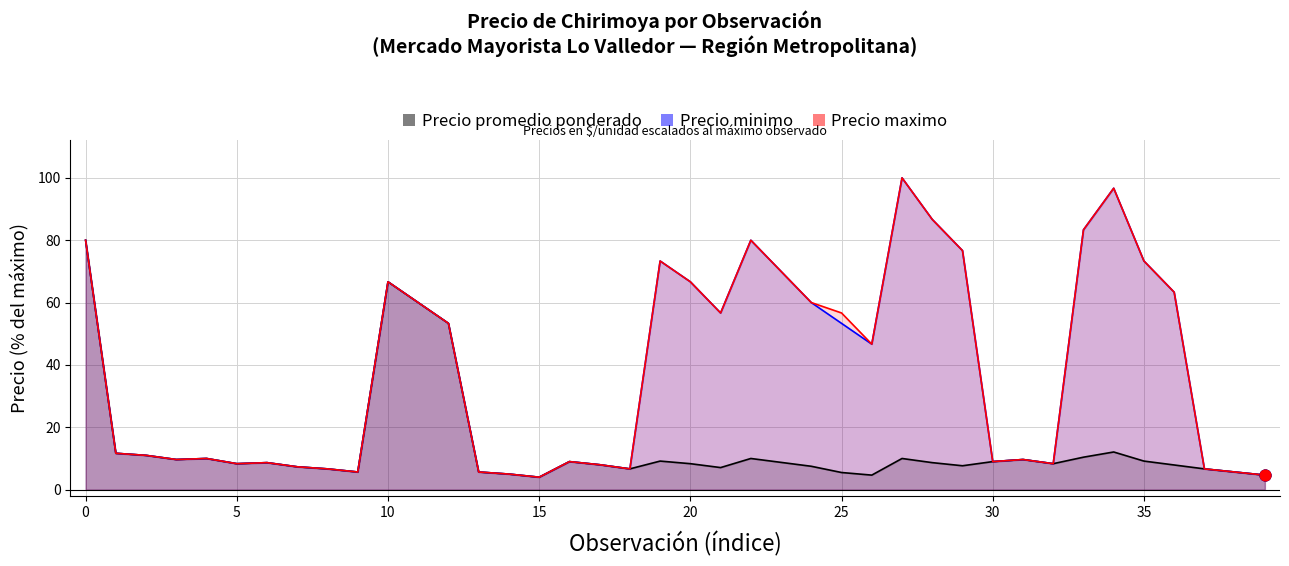

Which series has the widest spread of Y values?

Precio minimo